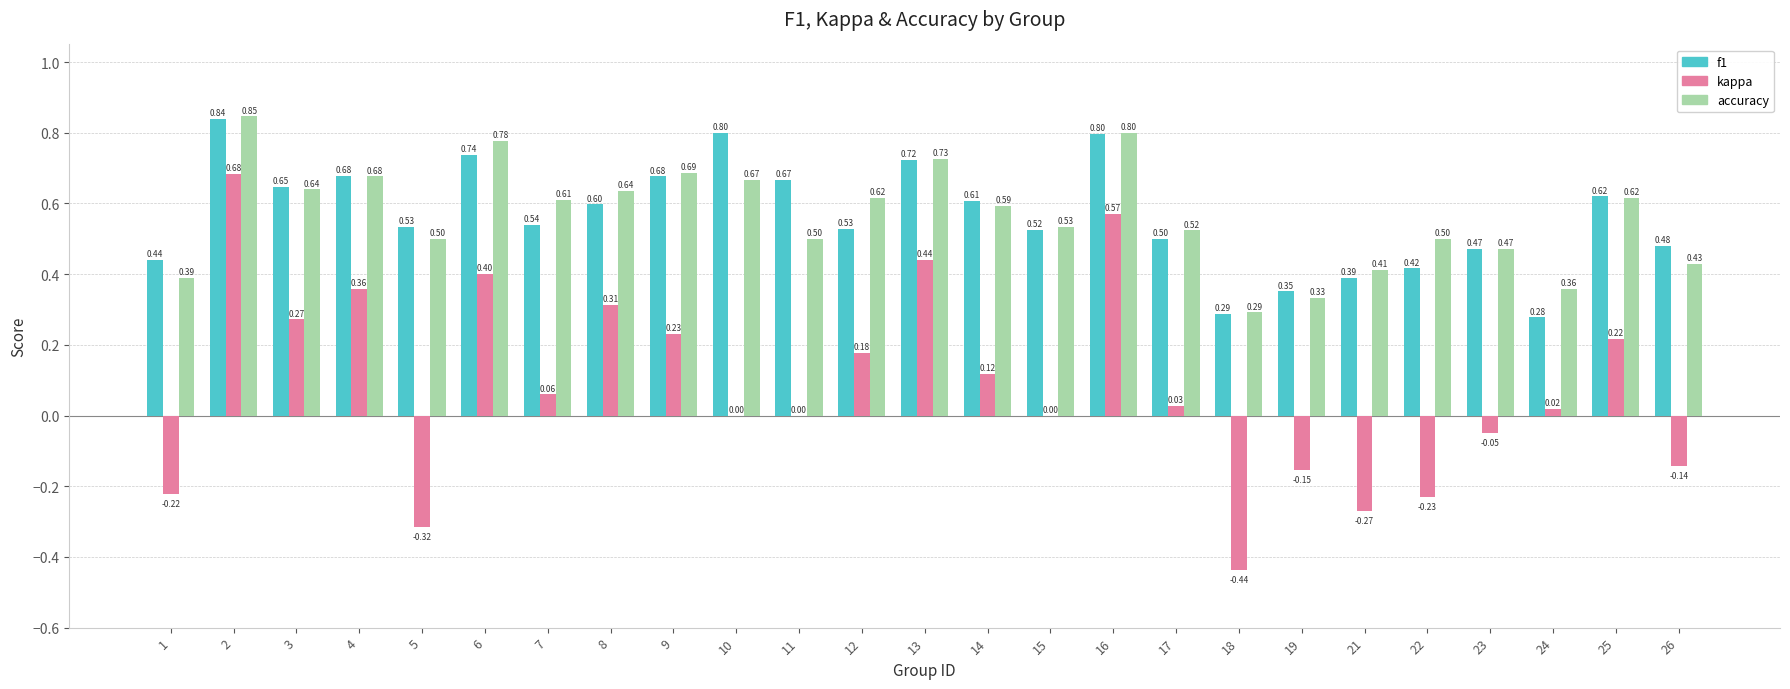

Is the value of kappa at 15 greater than the value of accuracy at 12?

No